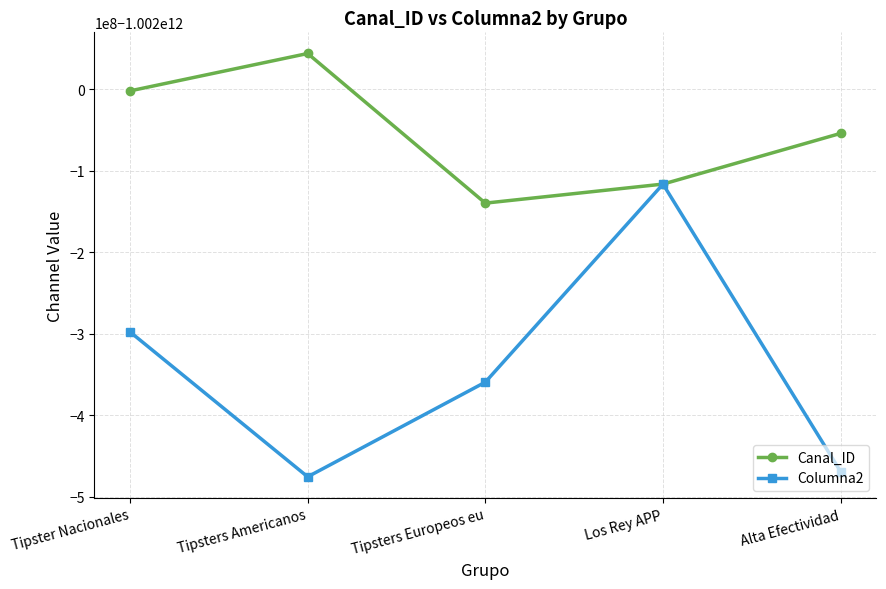

Rank the series by their average value, from lowest to highest.

Columna2, Canal_ID